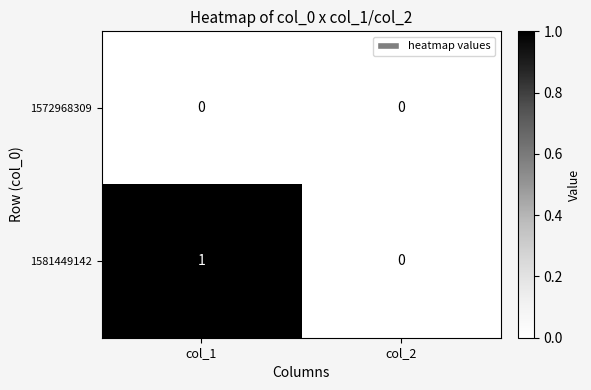

What is the difference between the highest and lowest values at col_1?

1